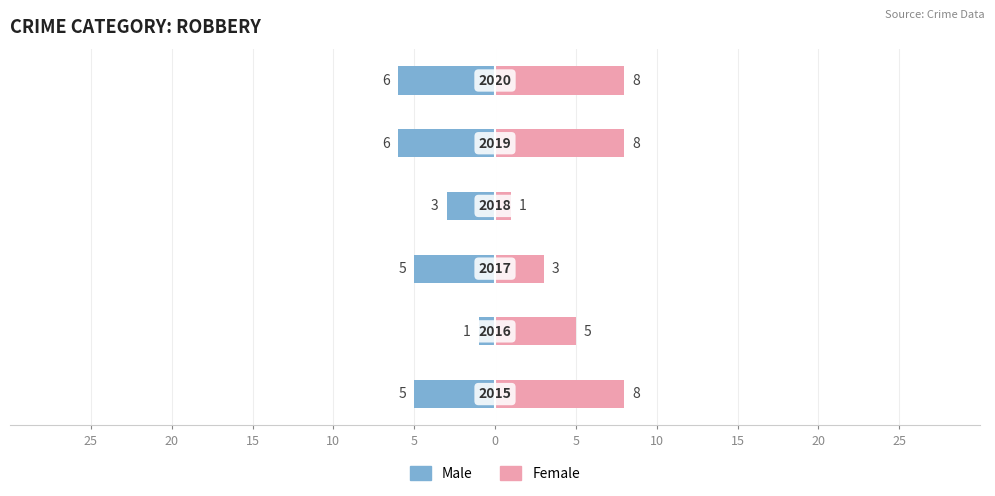

How many data points in Male are above -5?

2